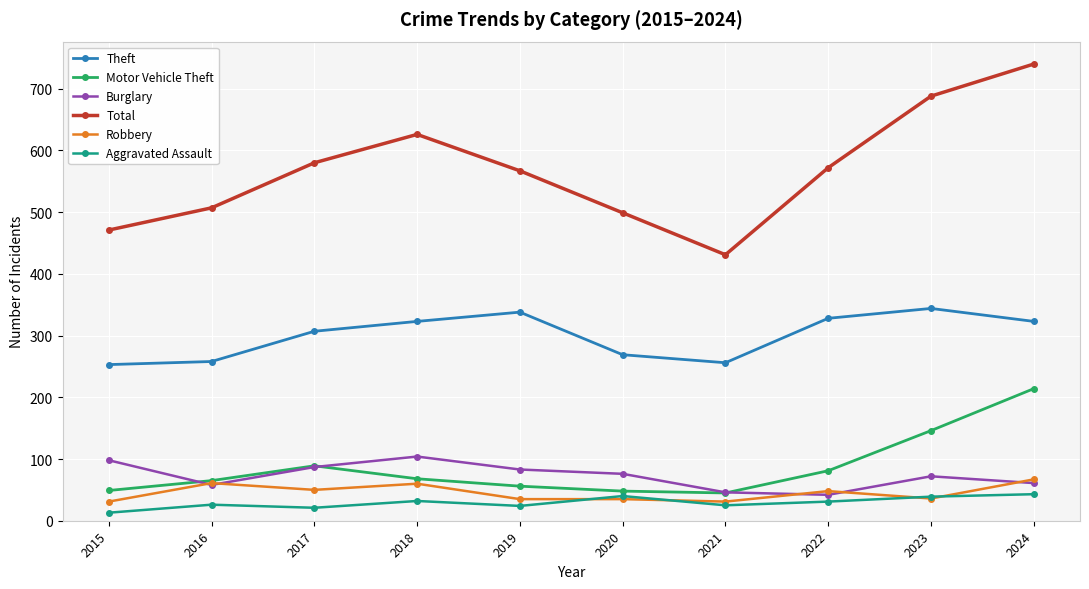

What is the difference between the Burglary values at 2017 and 2021?

41